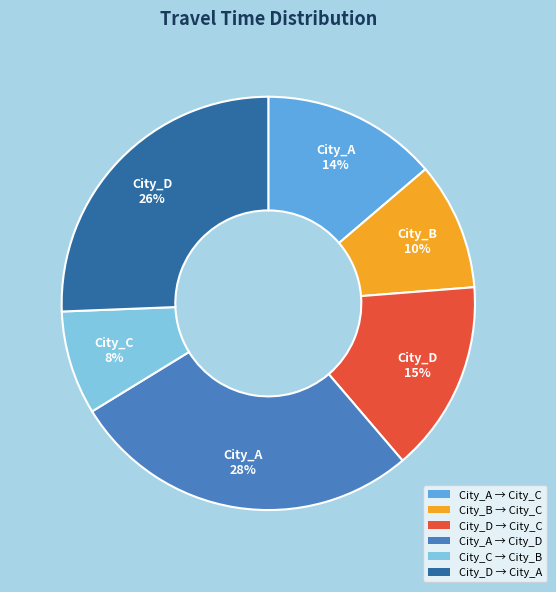

What percentage is the City_A → City_C slice, to the nearest percent?

14%